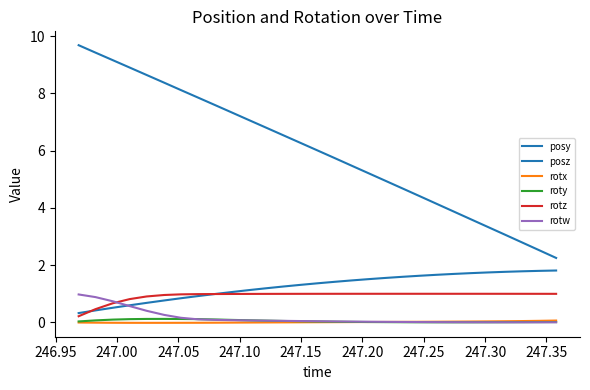

Does the chart have visible grid lines?

No